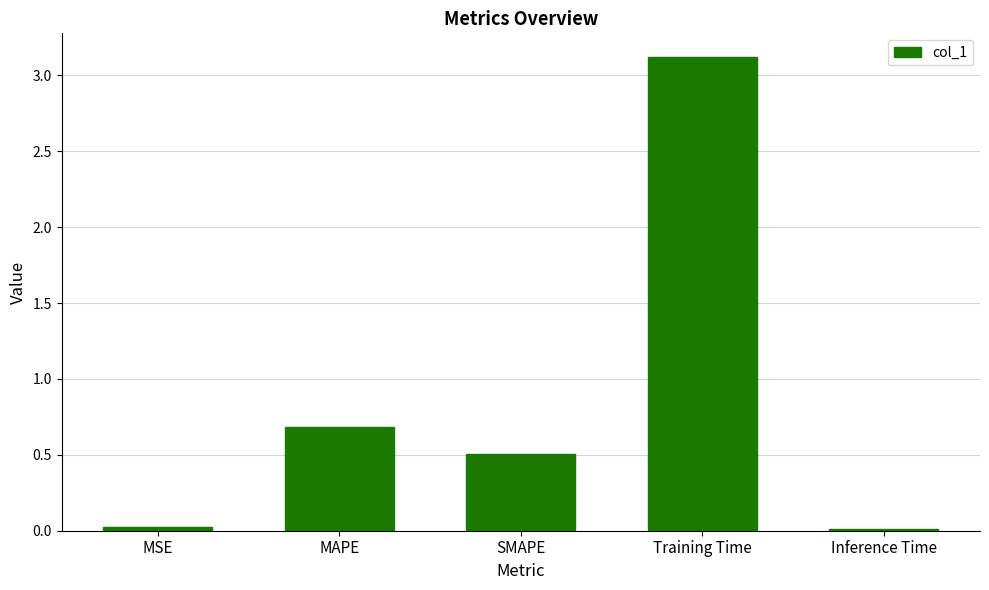

At which label is the value closest to 1?

MAPE